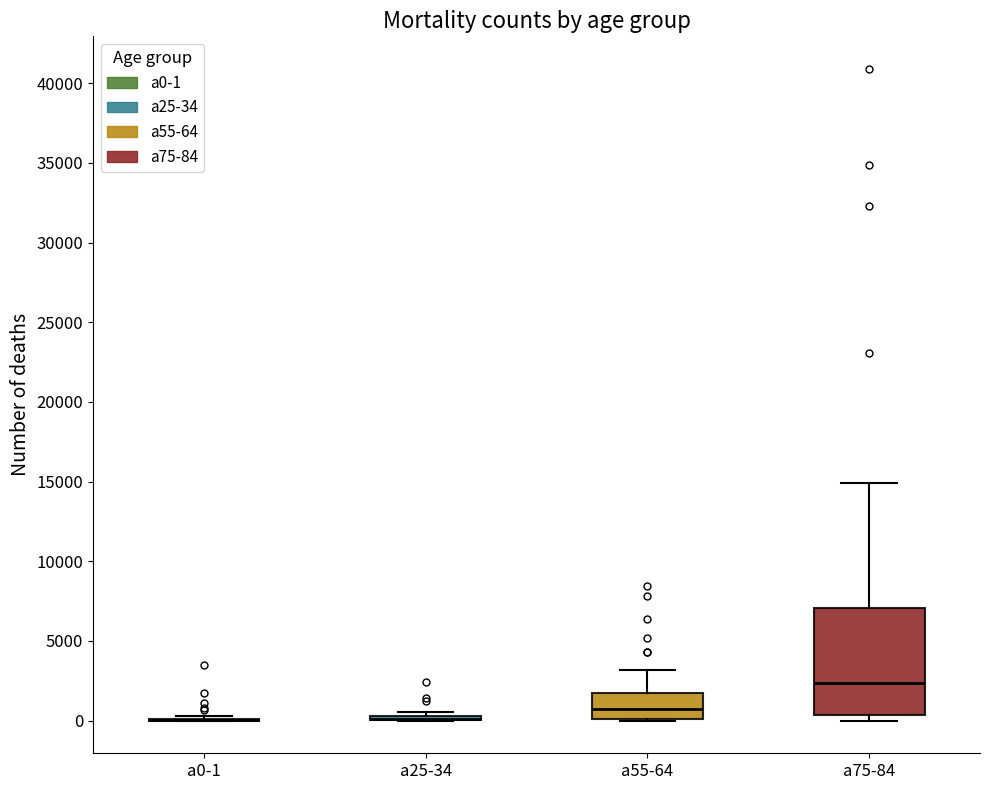

Reading left to right, transcribe this box plot: for each box, give where its median line is, the range the box spans, and where its two whiskers end, as read against the y-axis. The values are not printed on the chart, so give them approximately, as read against the axis.

a0-1: box collapsed to a line at 0, whiskers 0 to 500
a25-34: box collapsed to a line at 0, whiskers 0 to 500
a55-64: median 500, box 0 to 1500, whiskers 0 to 3000
a75-84: median 2500, box 500 to 7000, whiskers 0 to 15000